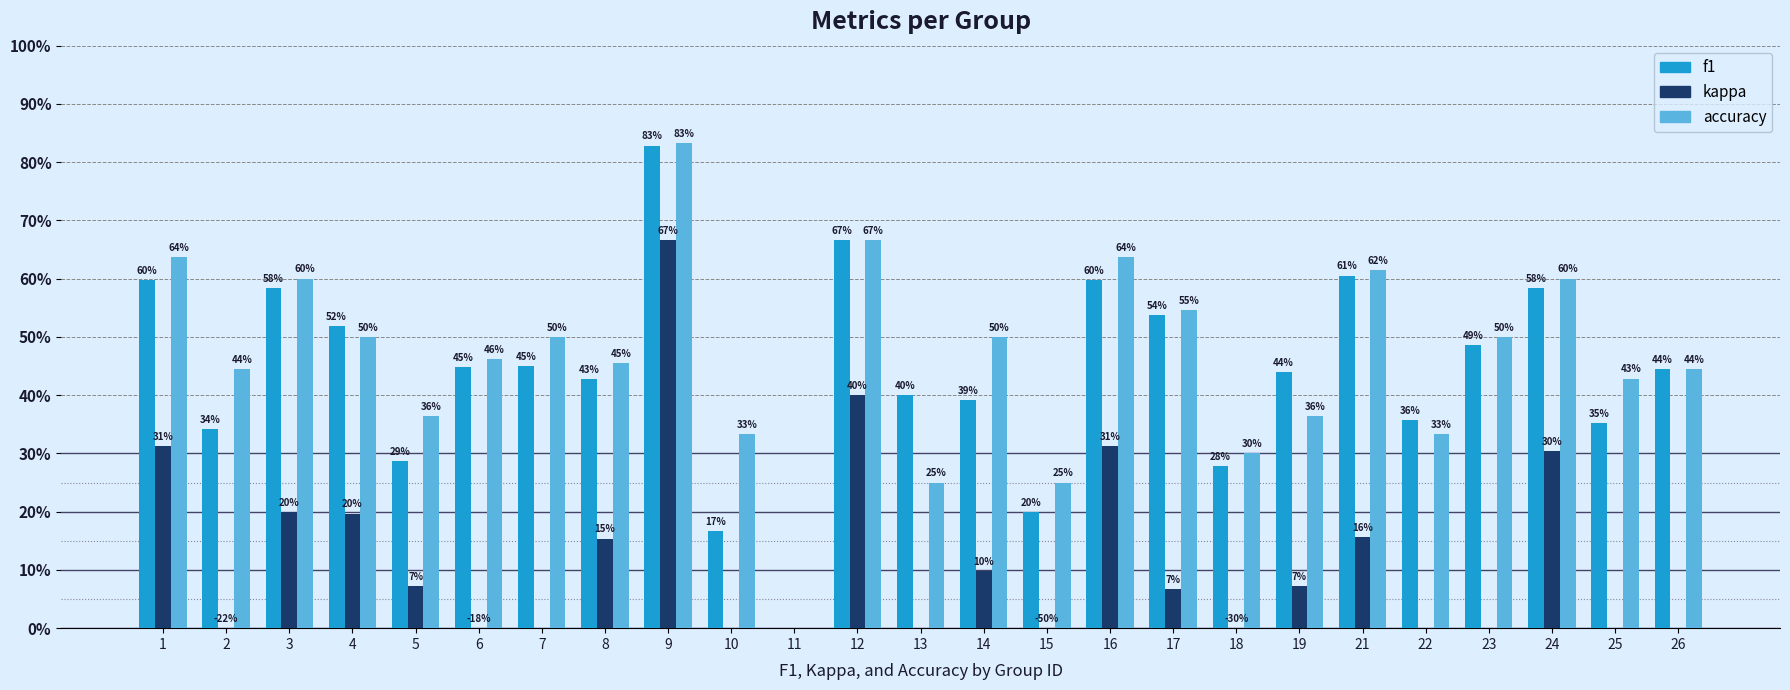

Between 19 and 4, which is larger?

4